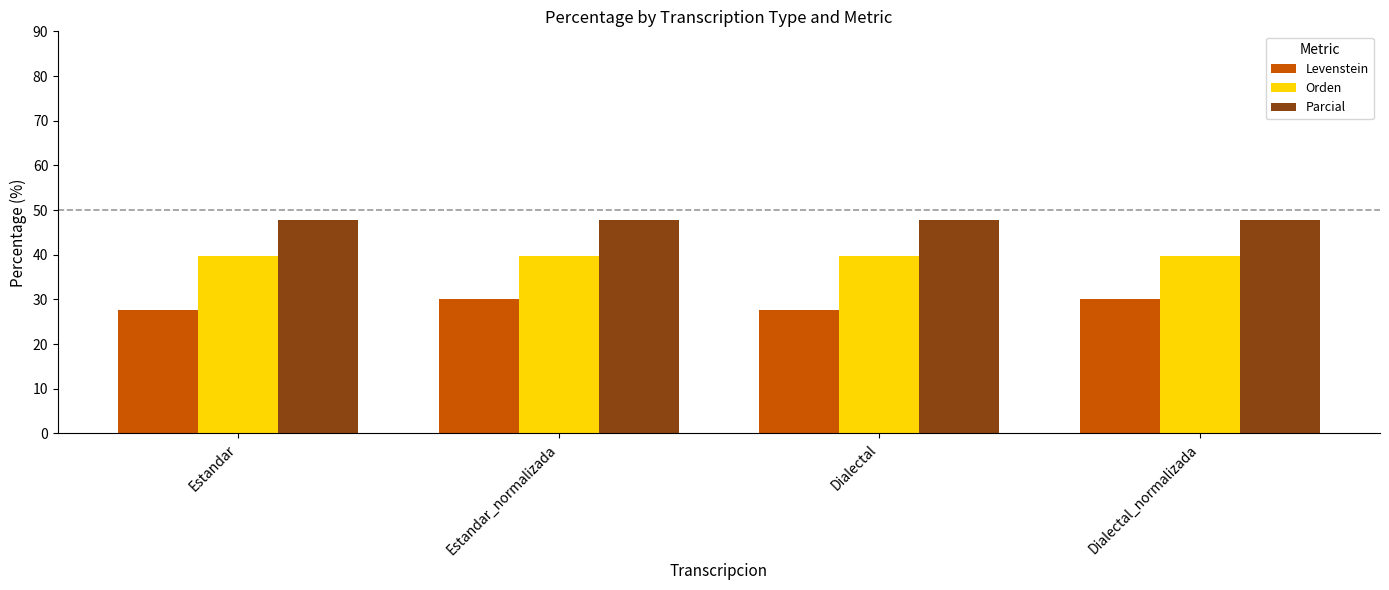

The Parcial series shows 47.7 at Estandar_normalizada. True or false?

True